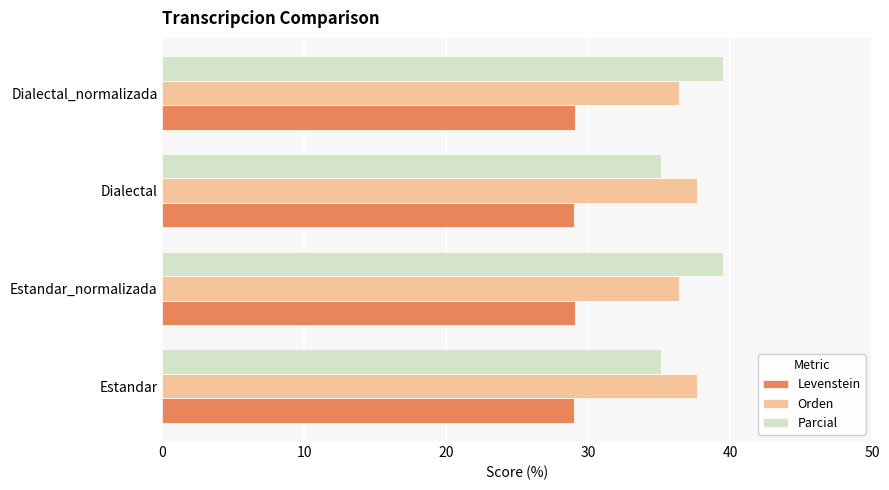

The Orden series shows 37.6 at Estandar. True or false?

True